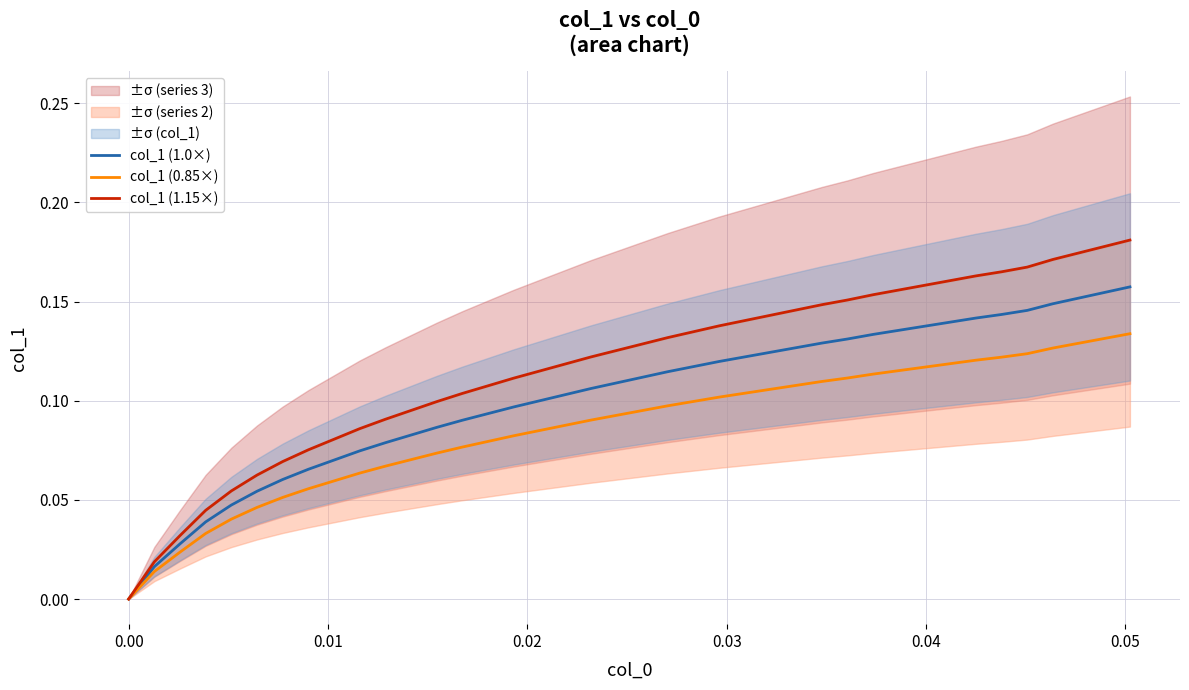

Is it true that col_1 (1.15×) equals 0.2 at 29?

False